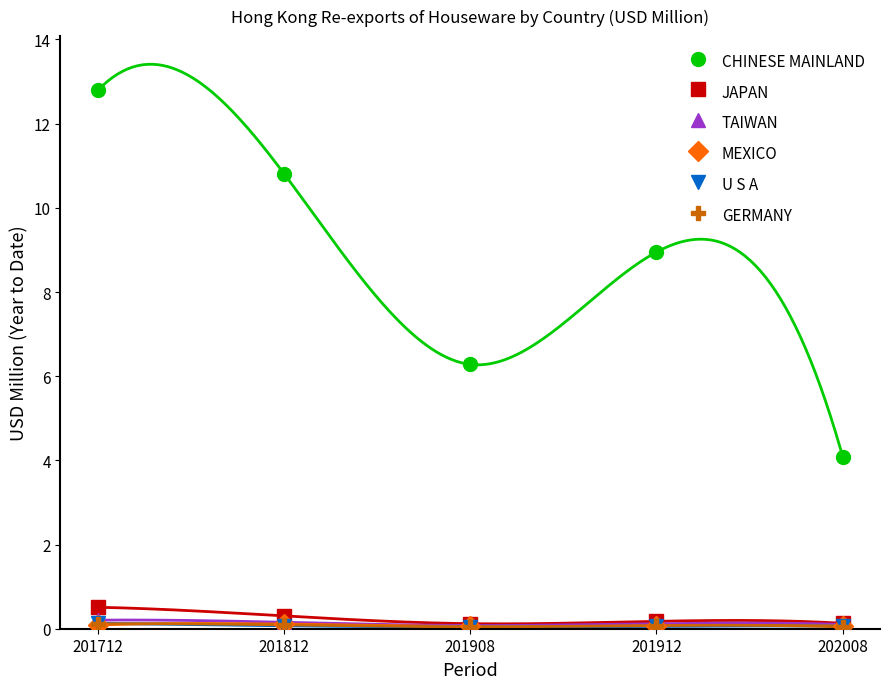

What is the total value across all series at 201912?

9.4